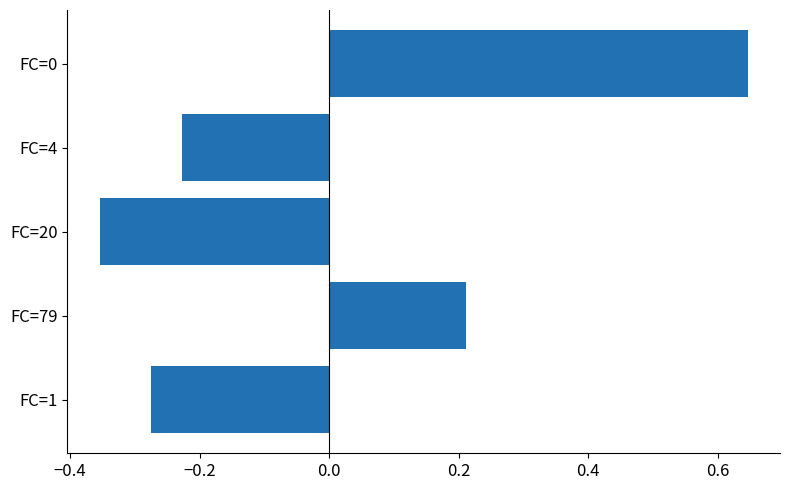

Rank the categories by value from highest to lowest.

FC=0, FC=79, FC=4, FC=1, FC=20